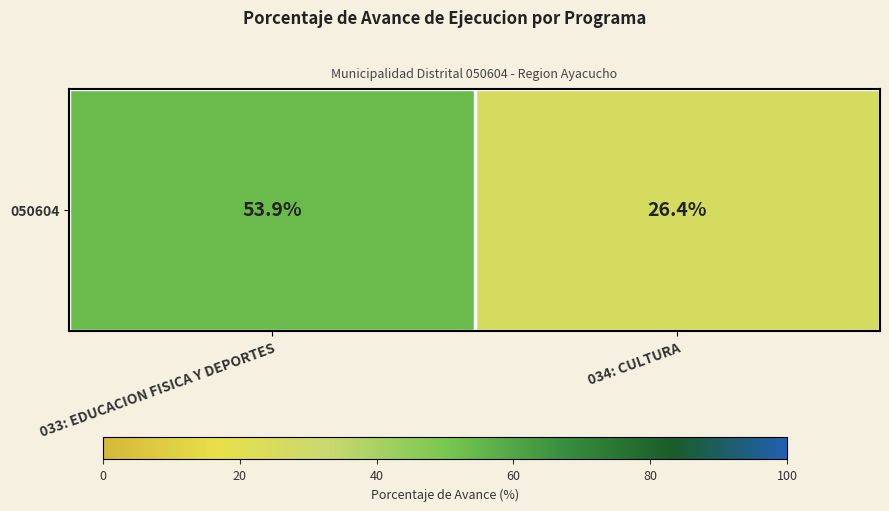

Between 033: EDUCACION FISICA Y DEPORTES and 034: CULTURA, which is larger?

033: EDUCACION FISICA Y DEPORTES